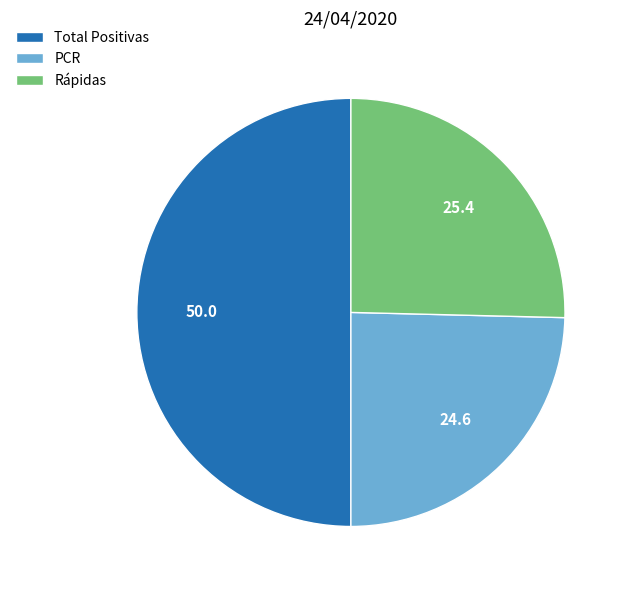

Is the sum of PCR and Total Positivas greater than half?

Yes